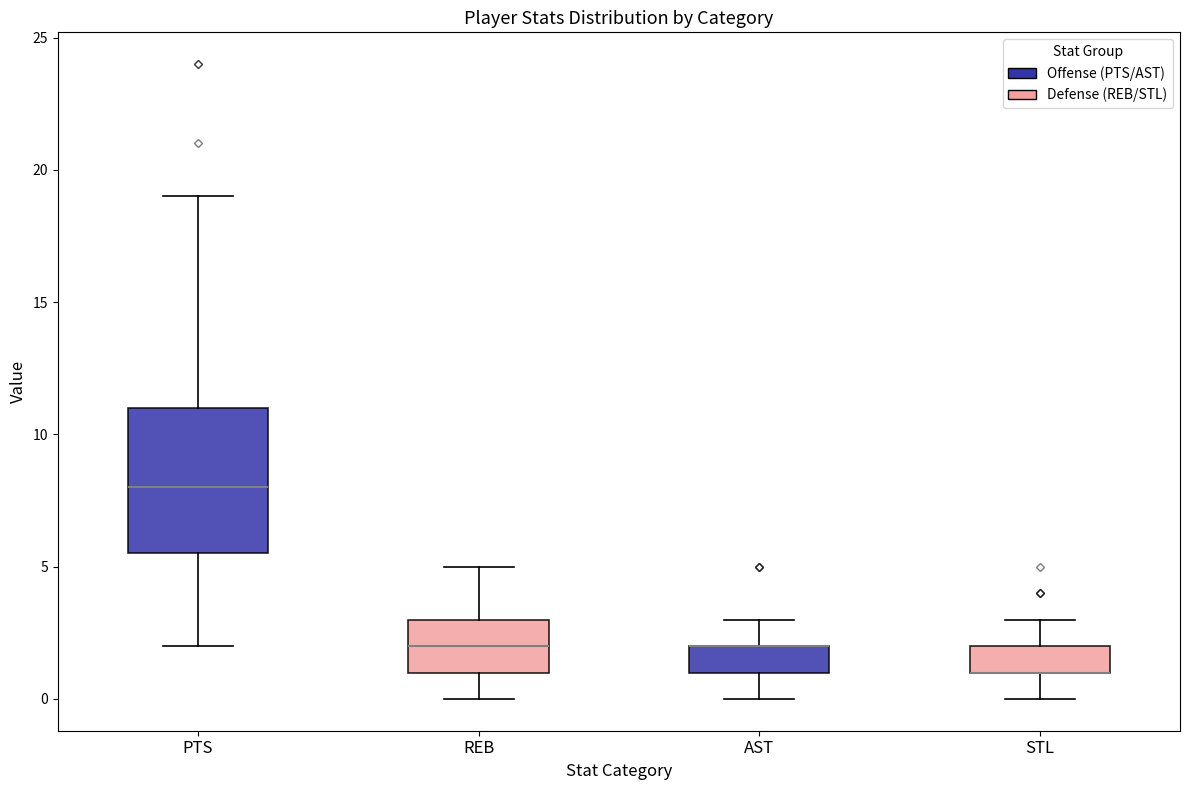

Reading left to right, transcribe this box plot: for each box, give where its median line is, the range the box spans, and where its two whiskers end, as read against the y-axis. The values are not printed on the chart, so give them approximately, as read against the axis.

PTS: median 8.0, box 5.5 to 11.0, whiskers 2.0 to 19.0
REB: median 2.0, box 1.0 to 3.0, whiskers 0.0 to 5.0
AST: median 2.0 (drawn on the box's upper edge), box 1.0 to 2.0, whiskers 0.0 to 3.0
STL: median 1.0 (drawn on the box's lower edge), box 1.0 to 2.0, whiskers 0.0 to 3.0